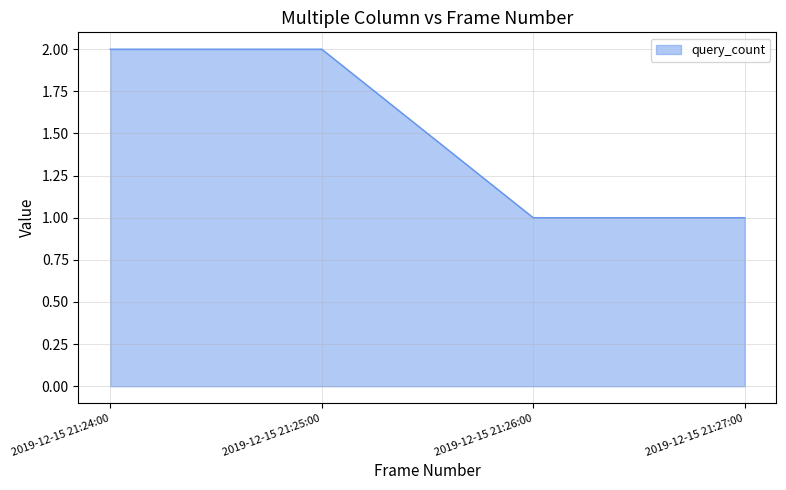

What is the average value?

2